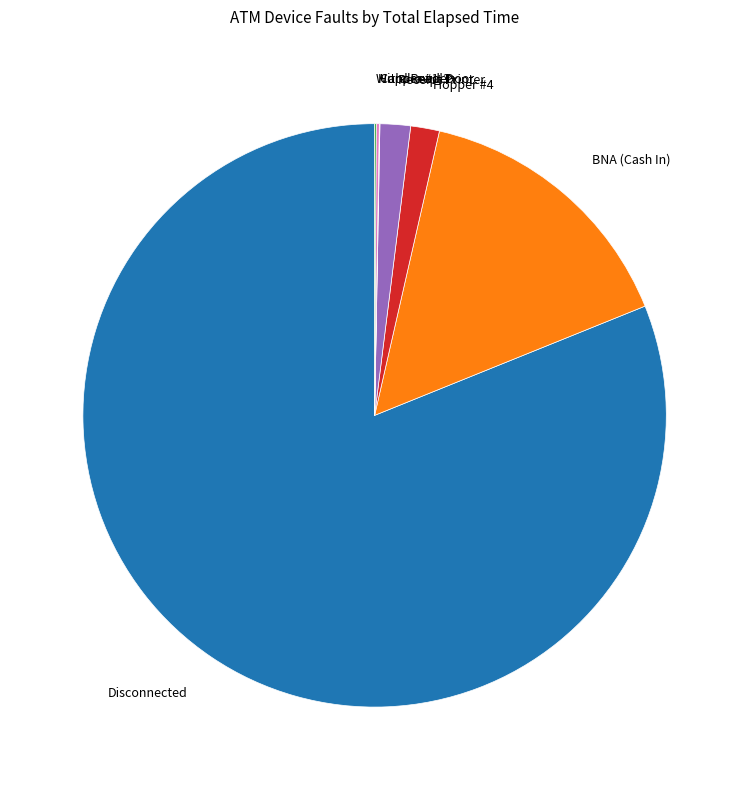

Does any single category account for the majority?

Yes